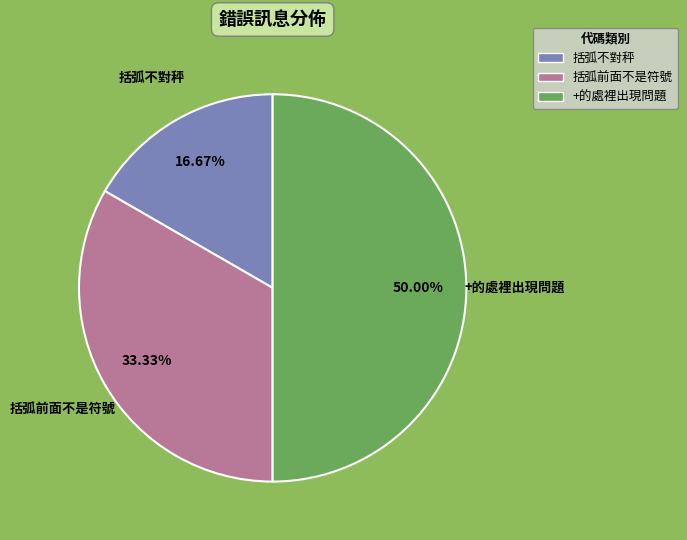

Is it true that 括弧不對秤 is 30% of the pie?

False